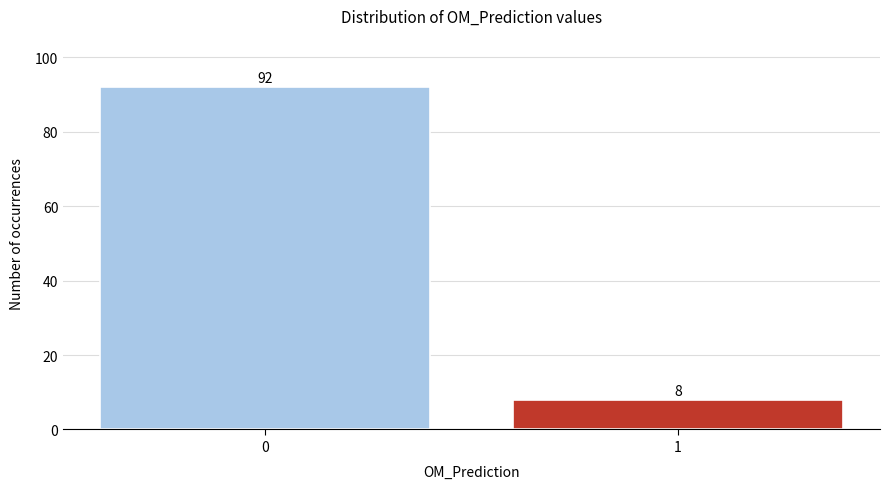

Reading left to right, transcribe all the data shown in this chart.

0=92	1=8